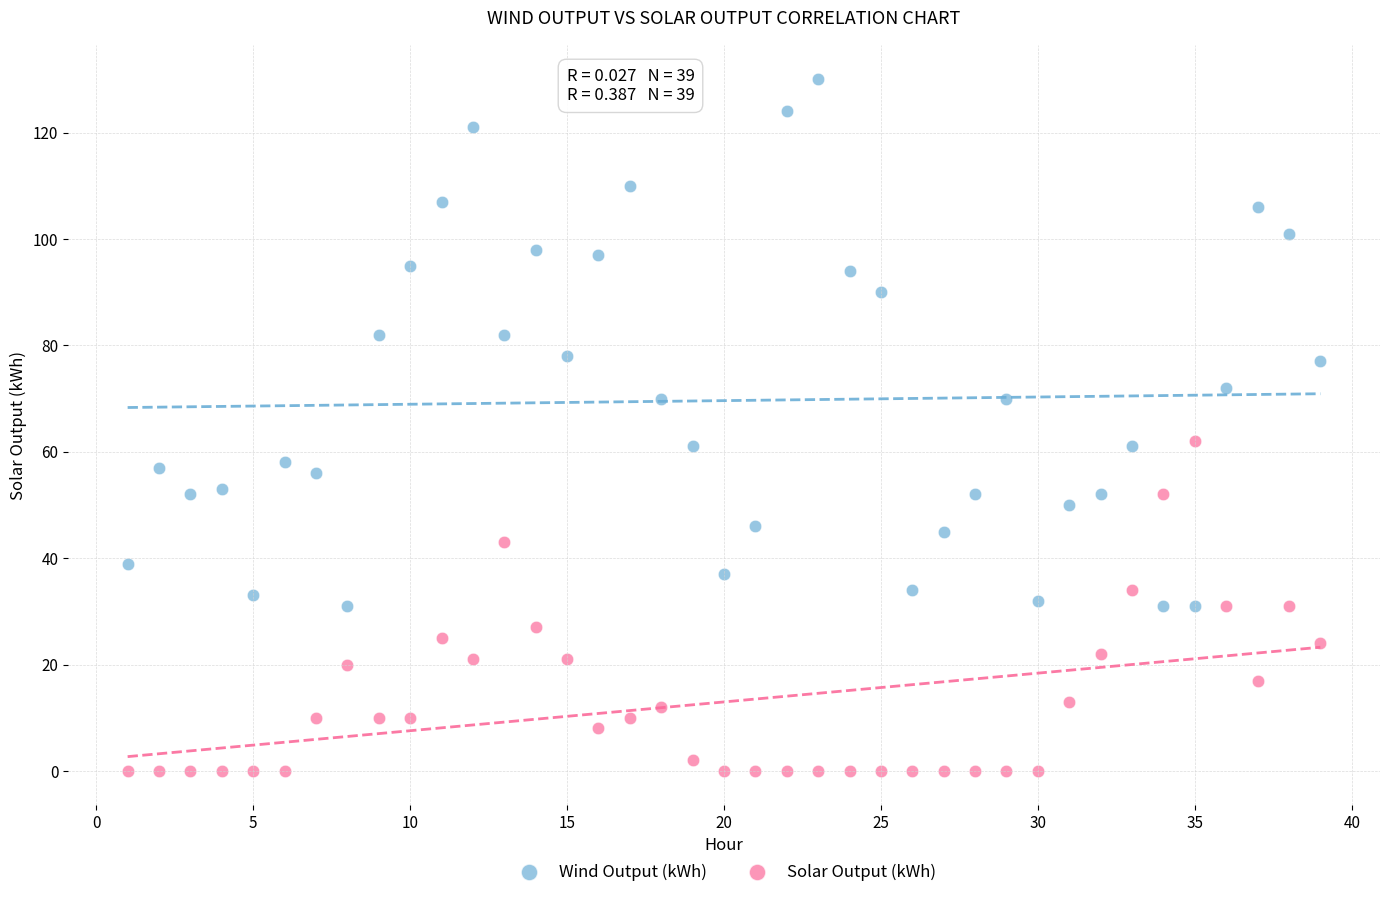

Across all data points, what is the range of X values (max minus min)?

38.0